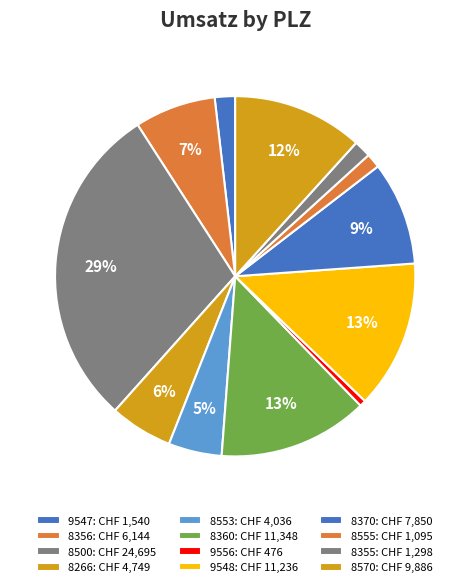

Is there any slice that represents more than half of the pie?

No